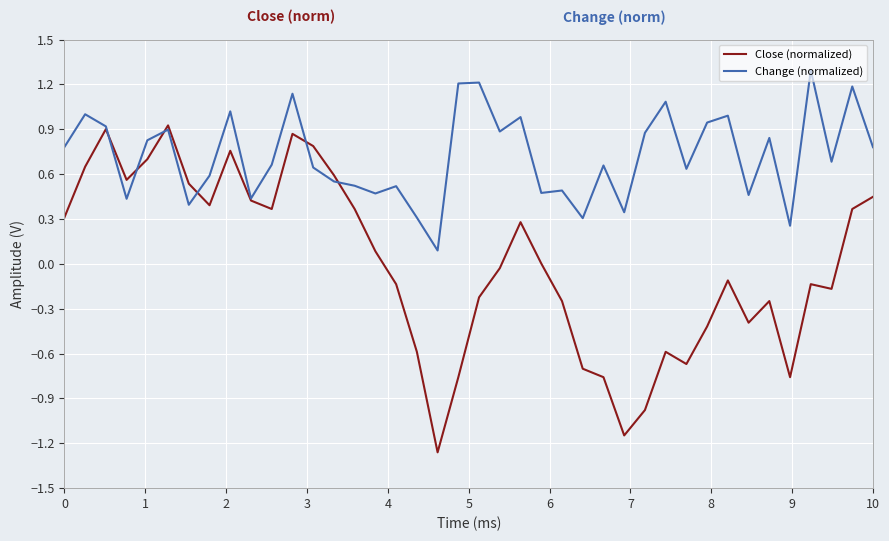

Which series has the widest spread of values?

Close (normalized)